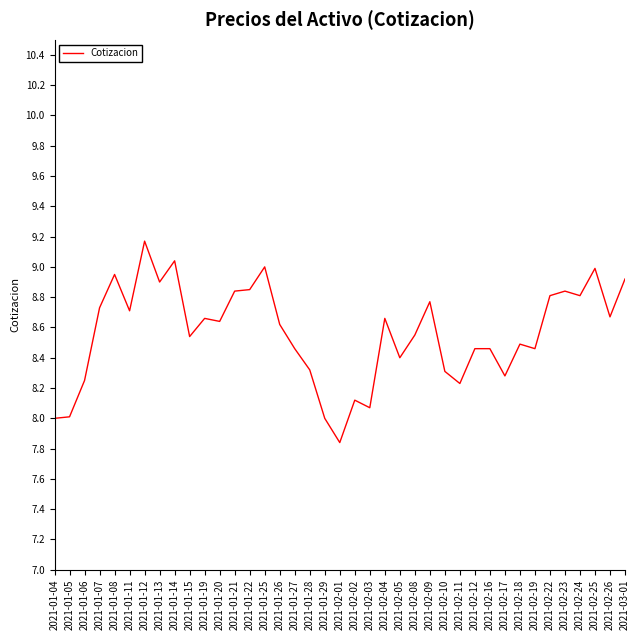

What position from the left is 2021-02-01?

20